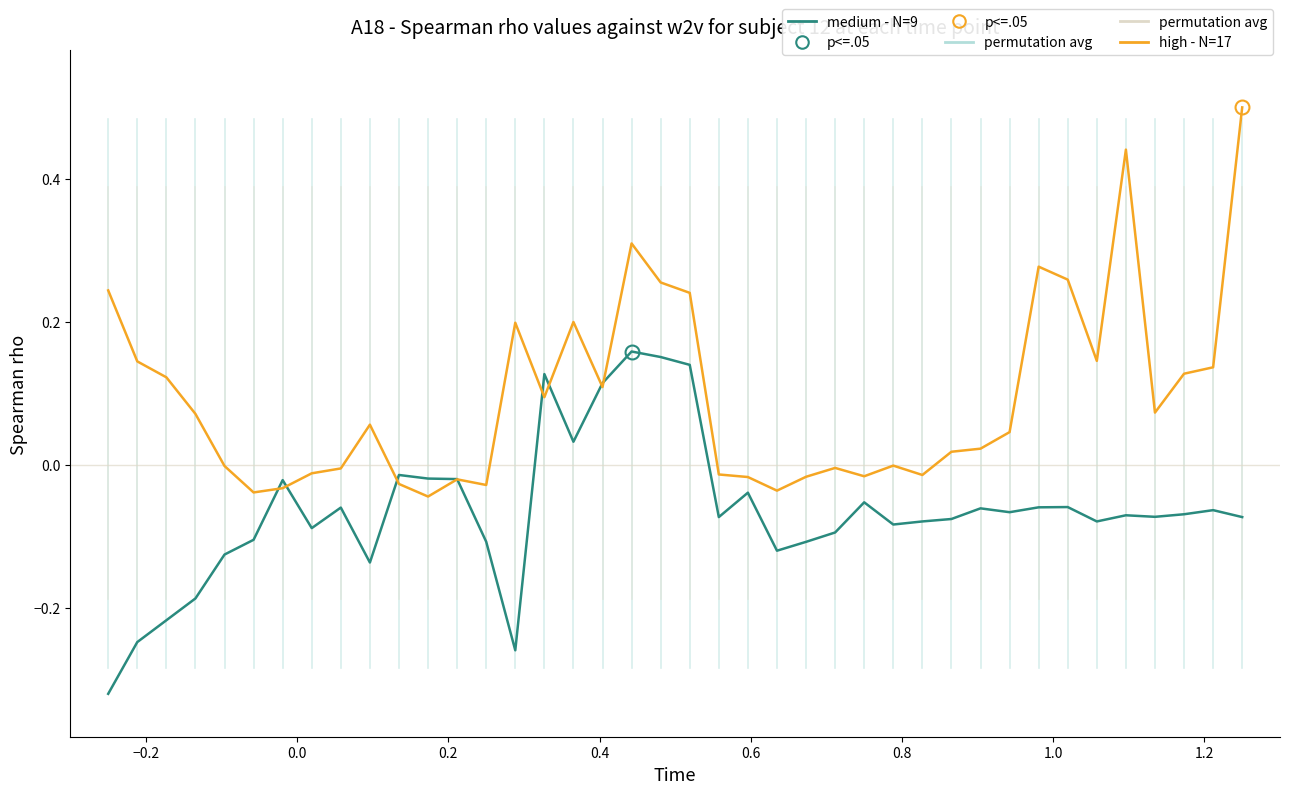

Rank the series by their average value, from lowest to highest.

medium - N=9, high - N=17